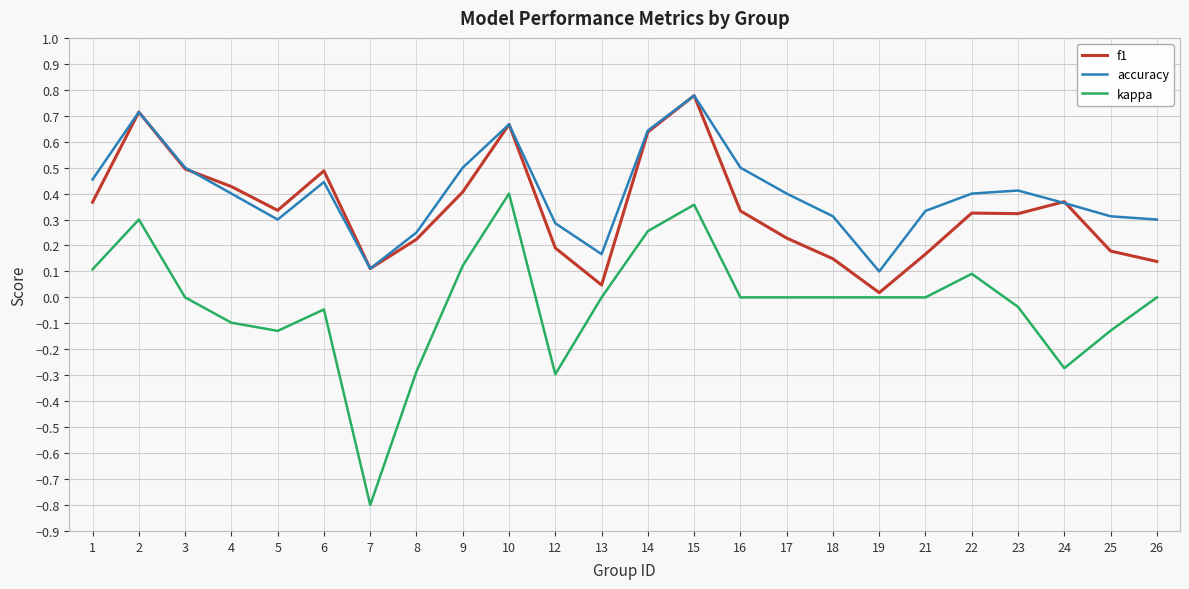

Count the number of categories in the chart.

24